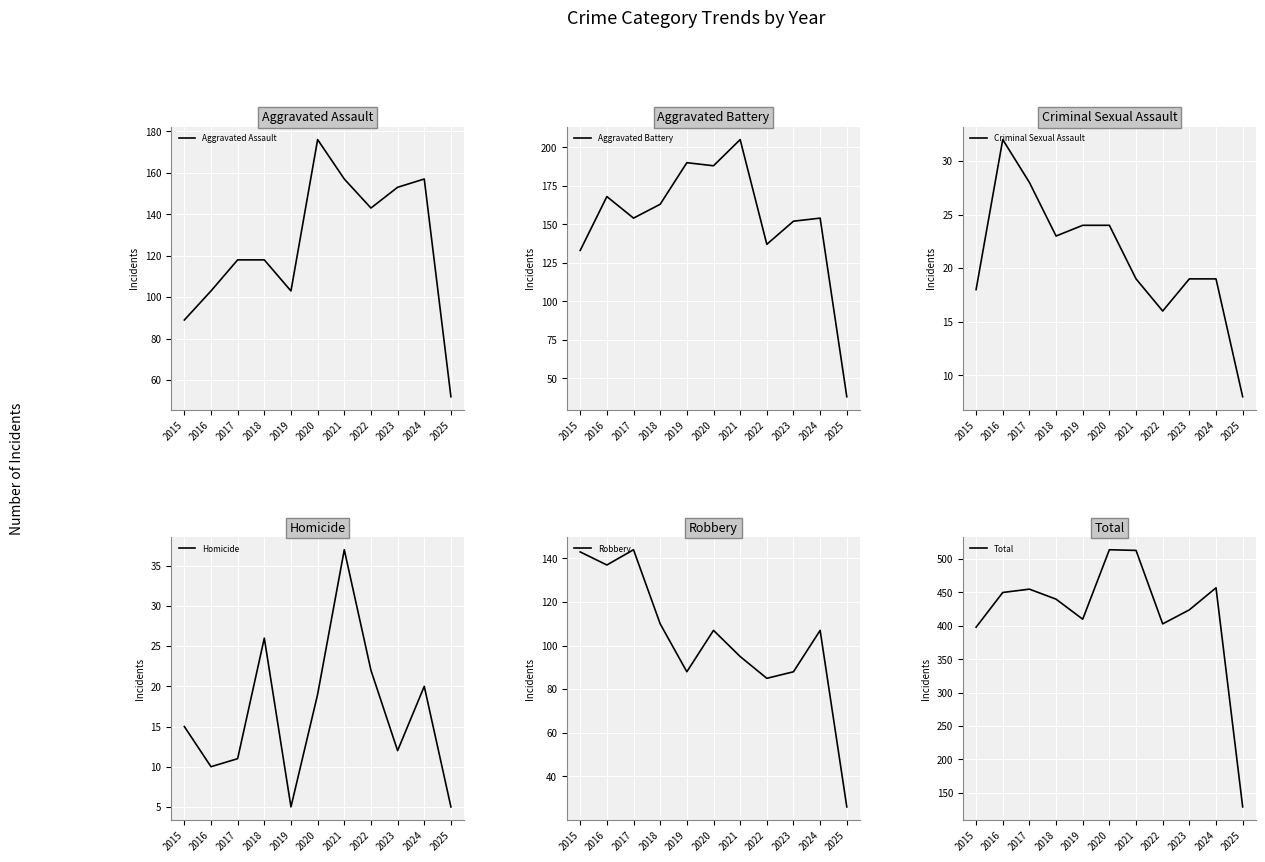

At which category is the sum across all series the highest?

2020